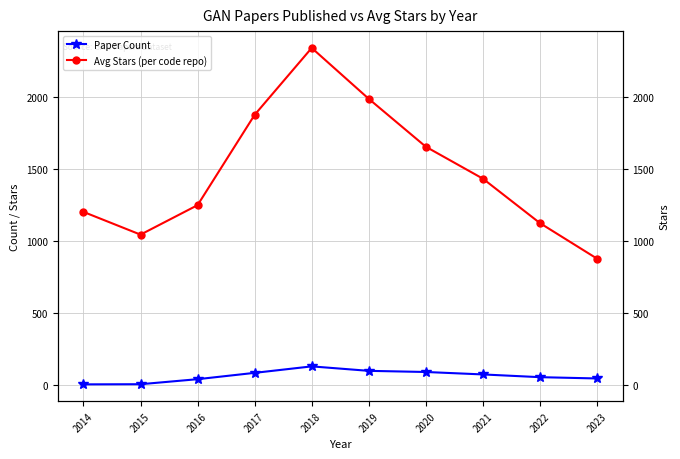

Rank the series by their average value, from lowest to highest.

Paper Count, Avg Stars (per code repo)